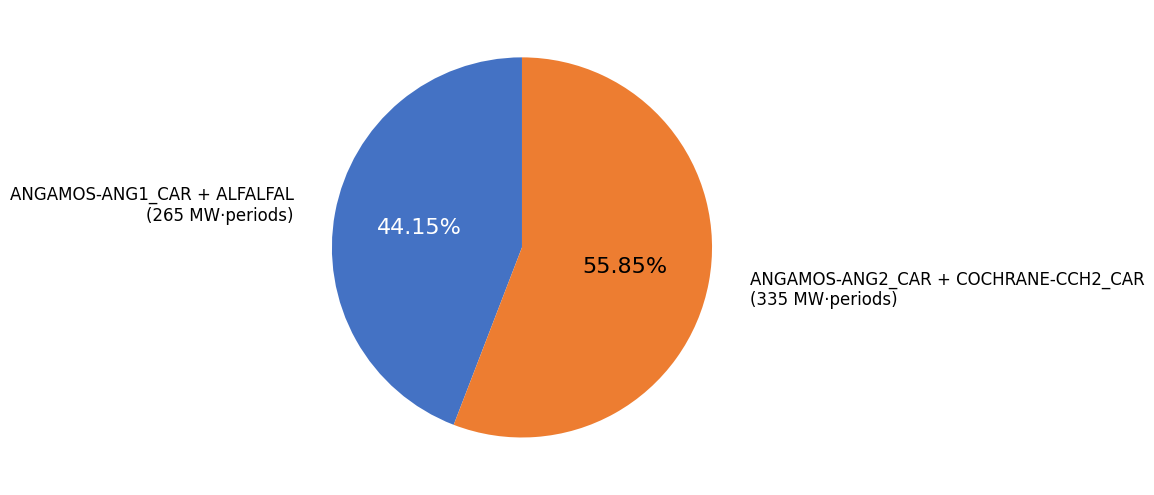

Does any single category account for the majority?

Yes